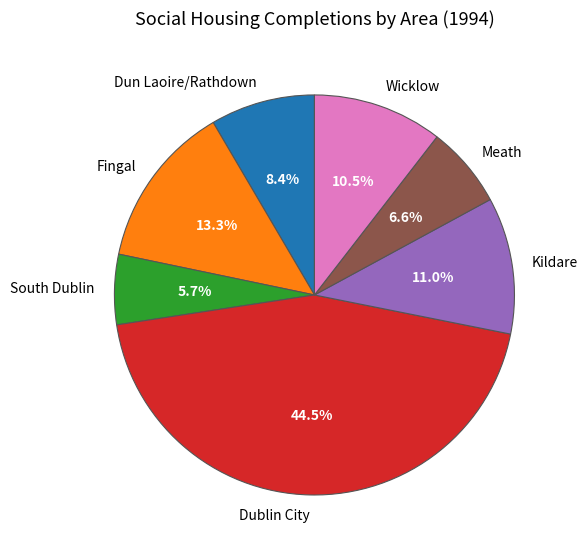

To the nearest percent, what is the difference between the largest and smallest slice percentages?

39%